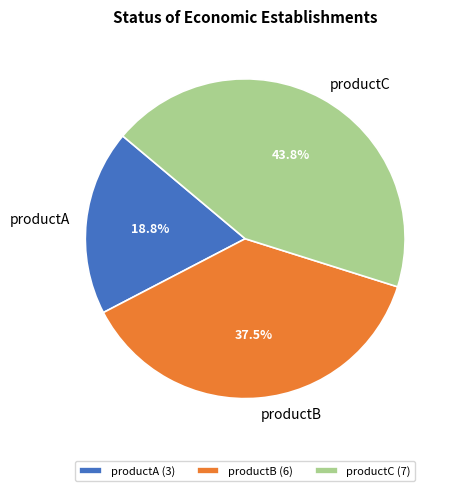

Rank the categories by value from highest to lowest.

productC, productB, productA